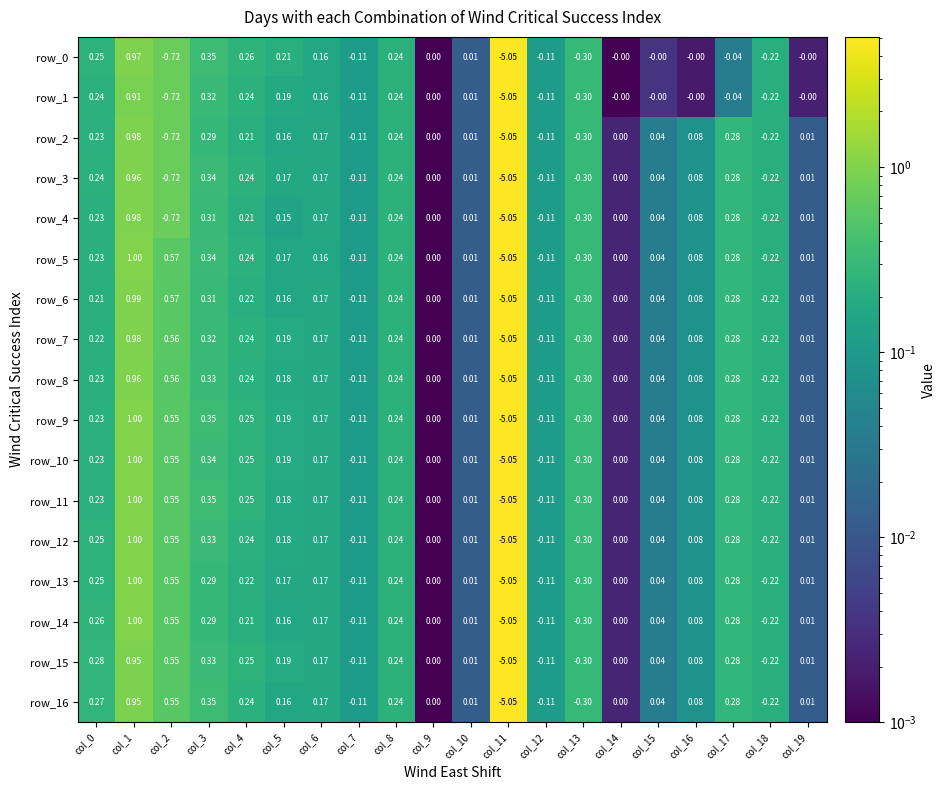

Is the value of row_11 at col_5 greater than the value of row_12 at col_2?

No